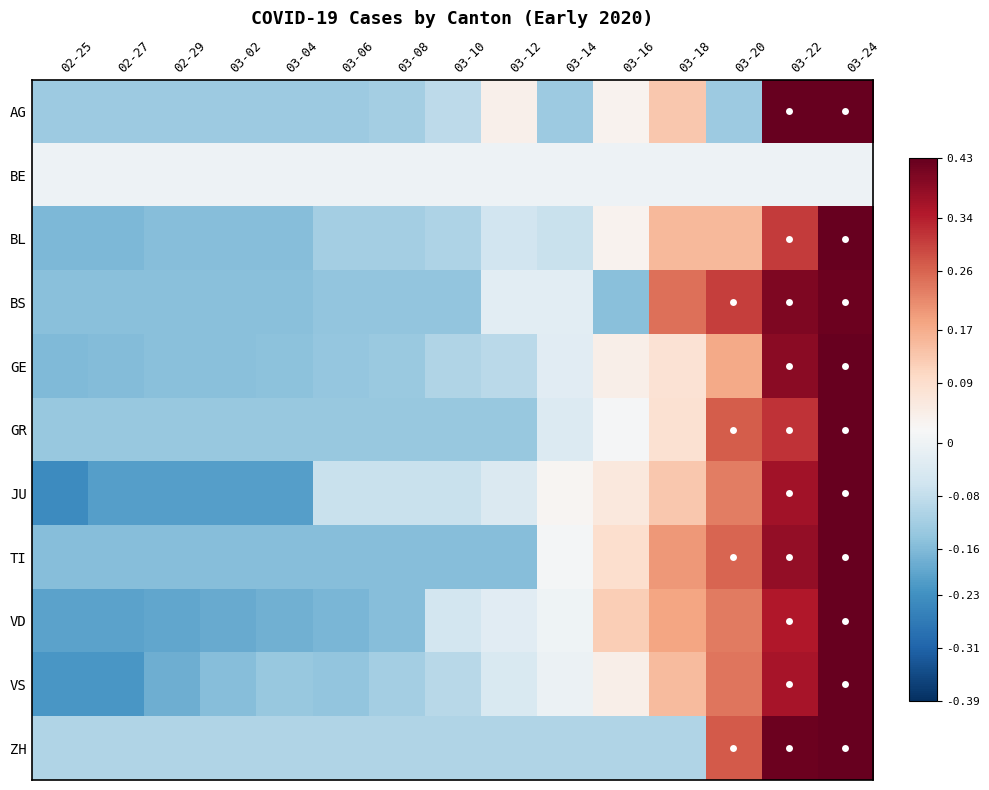

What is the total value across all series at 03-22?

3.7